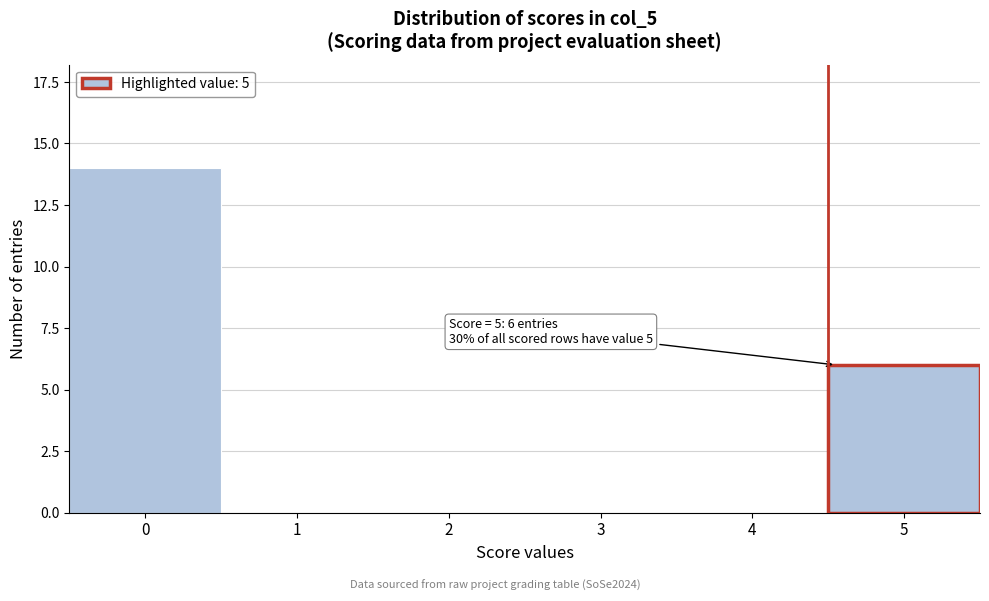

Reading right to left, what are all the values shown in this chart?

5=6	4=0	3=0	2=0	1=0	0=14